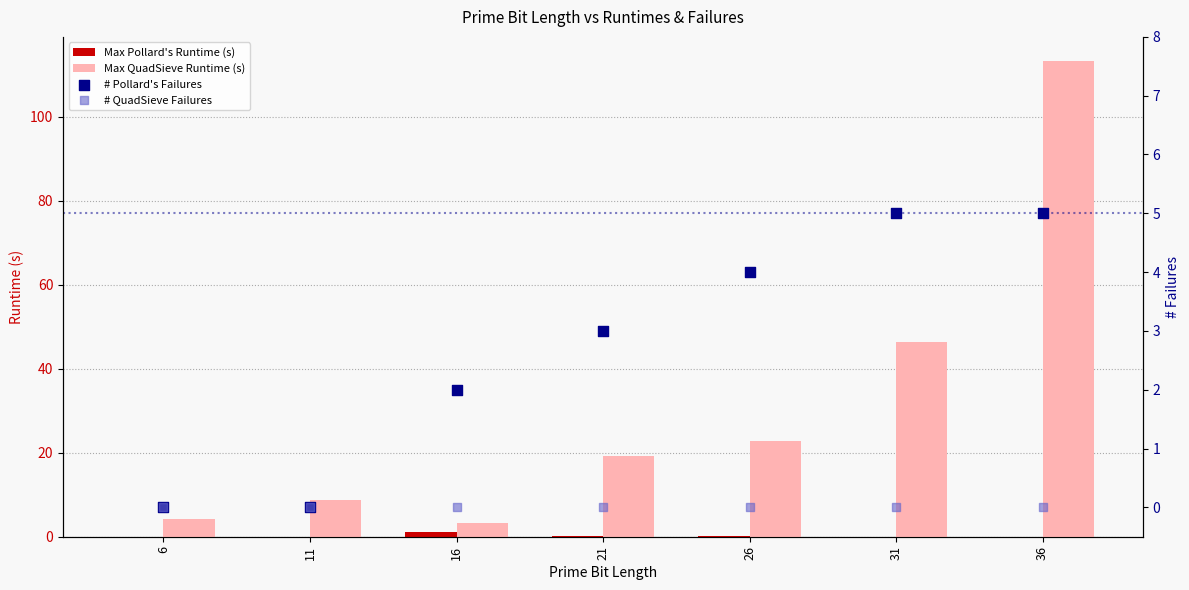

At which category is the sum across all series the highest?

36